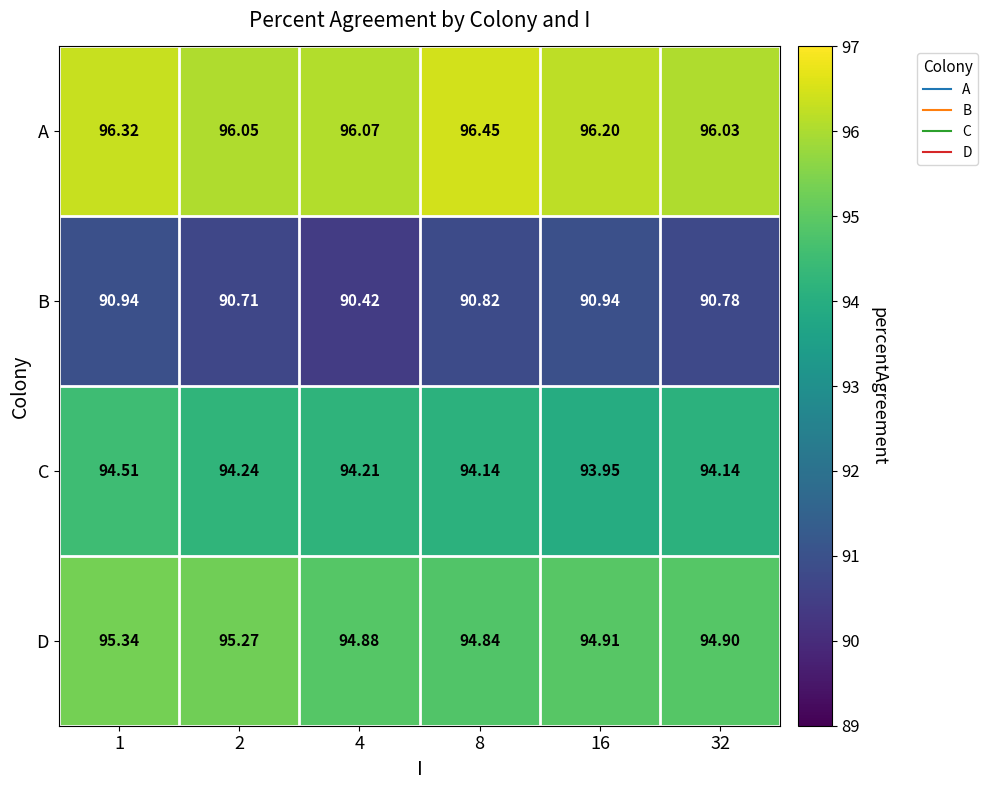

Which series has the largest total across all categories?

A